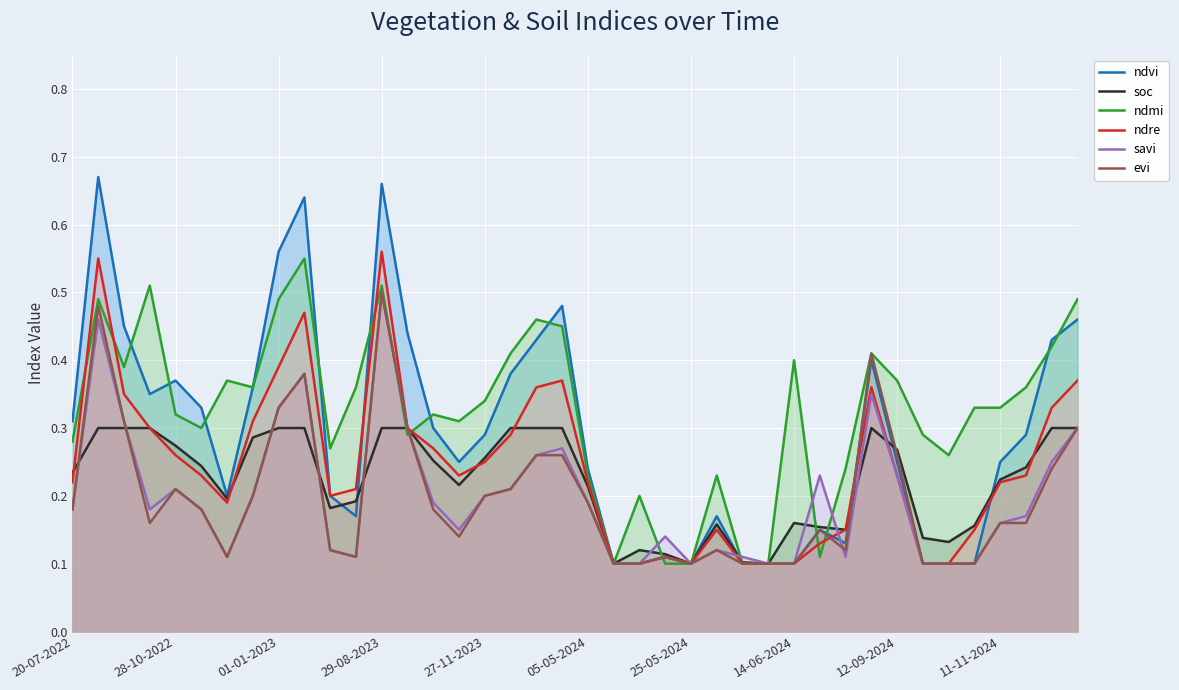

Is it true that savi equals 0.2 at 27-11-2023?

True